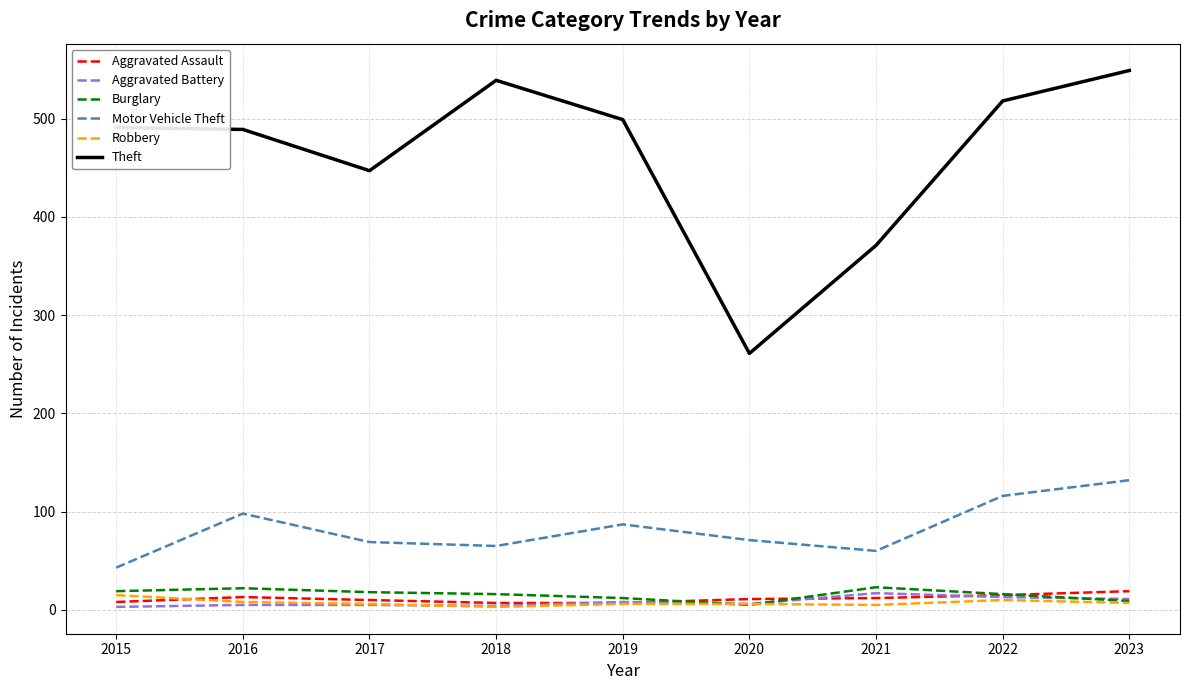

Which series has the widest spread of values?

Theft